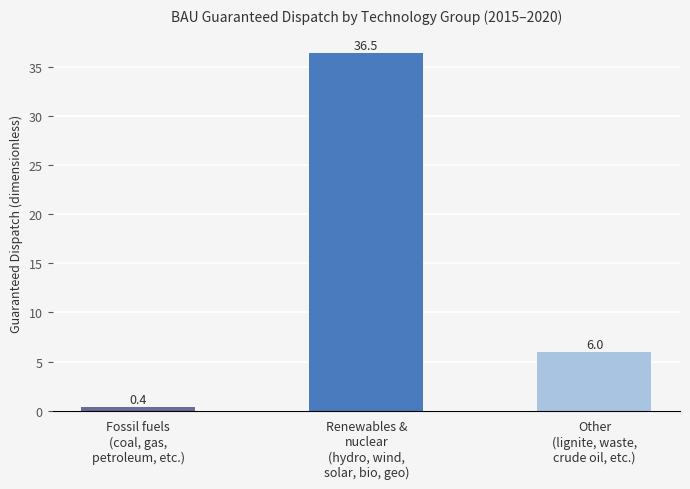

What is the sum of the values at Other
(lignite, waste,
crude oil, etc.) and Renewables &
nuclear
(hydro, wind,
solar, bio, geo)?

42.5